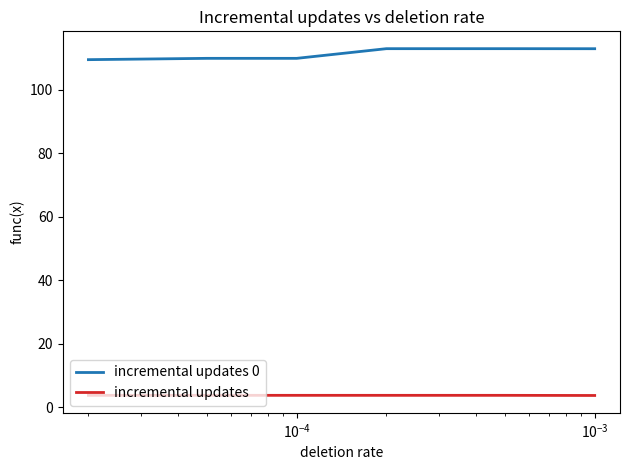

What is the difference between the maximum and minimum values in the incremental updates 0 series?

3.5